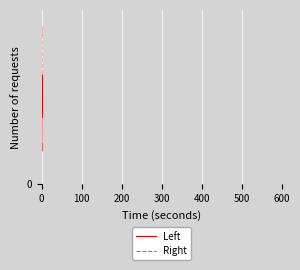

How many times do Left and Right cross each other?

2